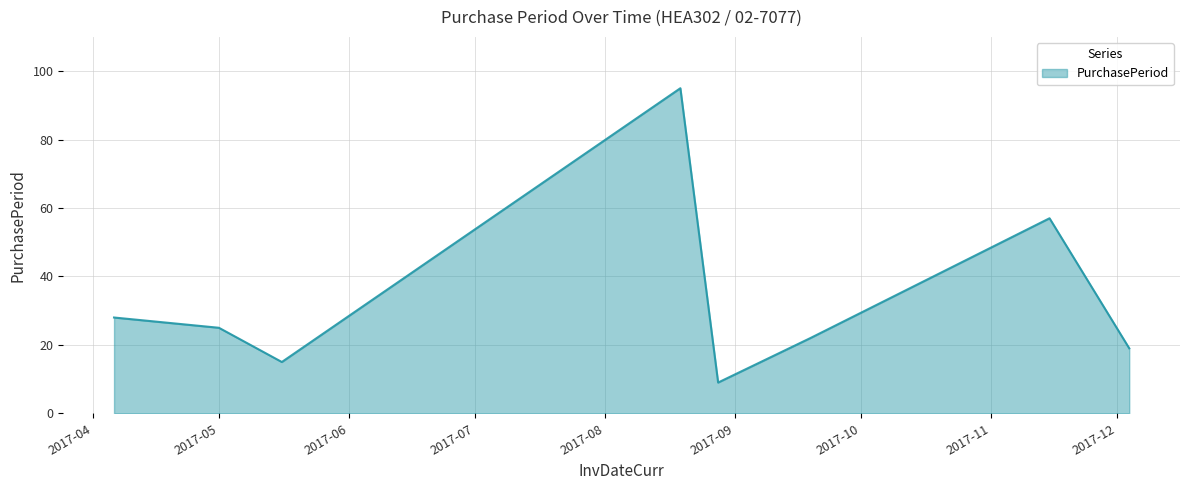

What is the sum of all values?

270